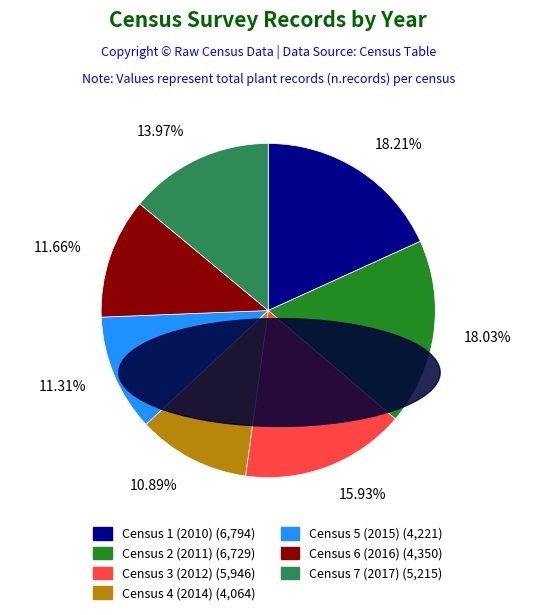

Does Census 5 (2015) account for over 50% of the chart?

No